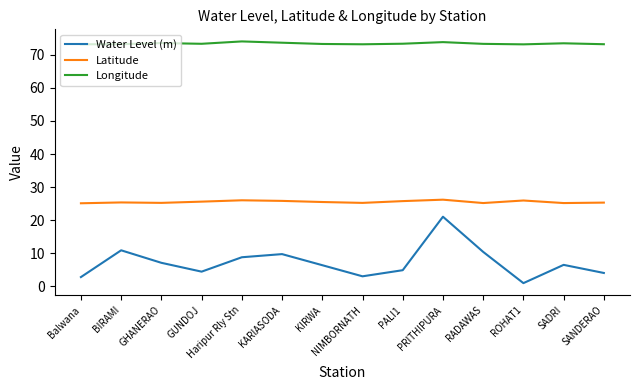

What value does the Water Level (m) series have at NIMBORNATH?

3.0